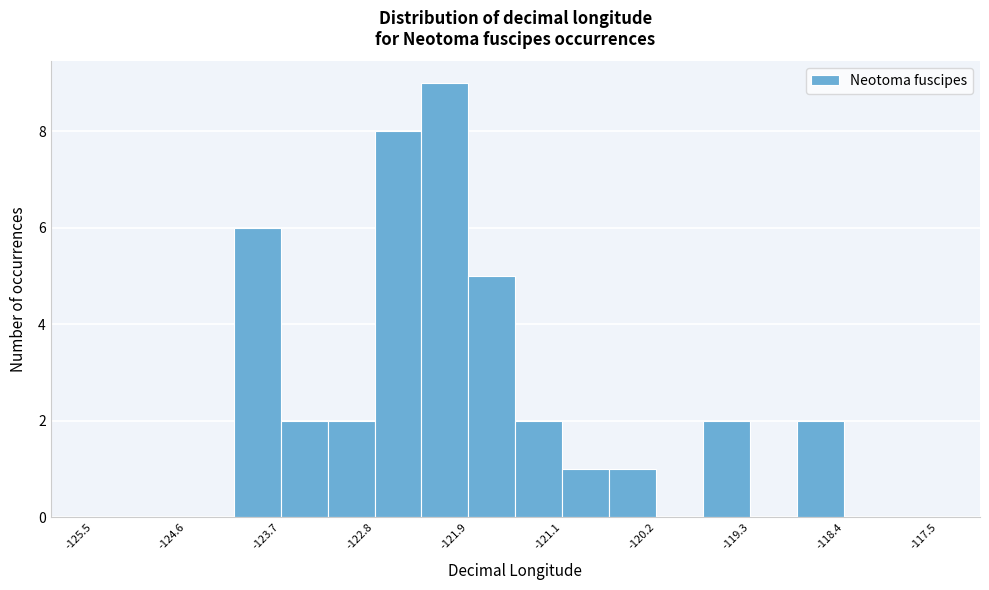

How tall is the bar that spans -124.2 to -123.7 on the x-axis? Neither the bar edges nor the heights are printed on the chart, so give them approximately, as read against the axes.

6